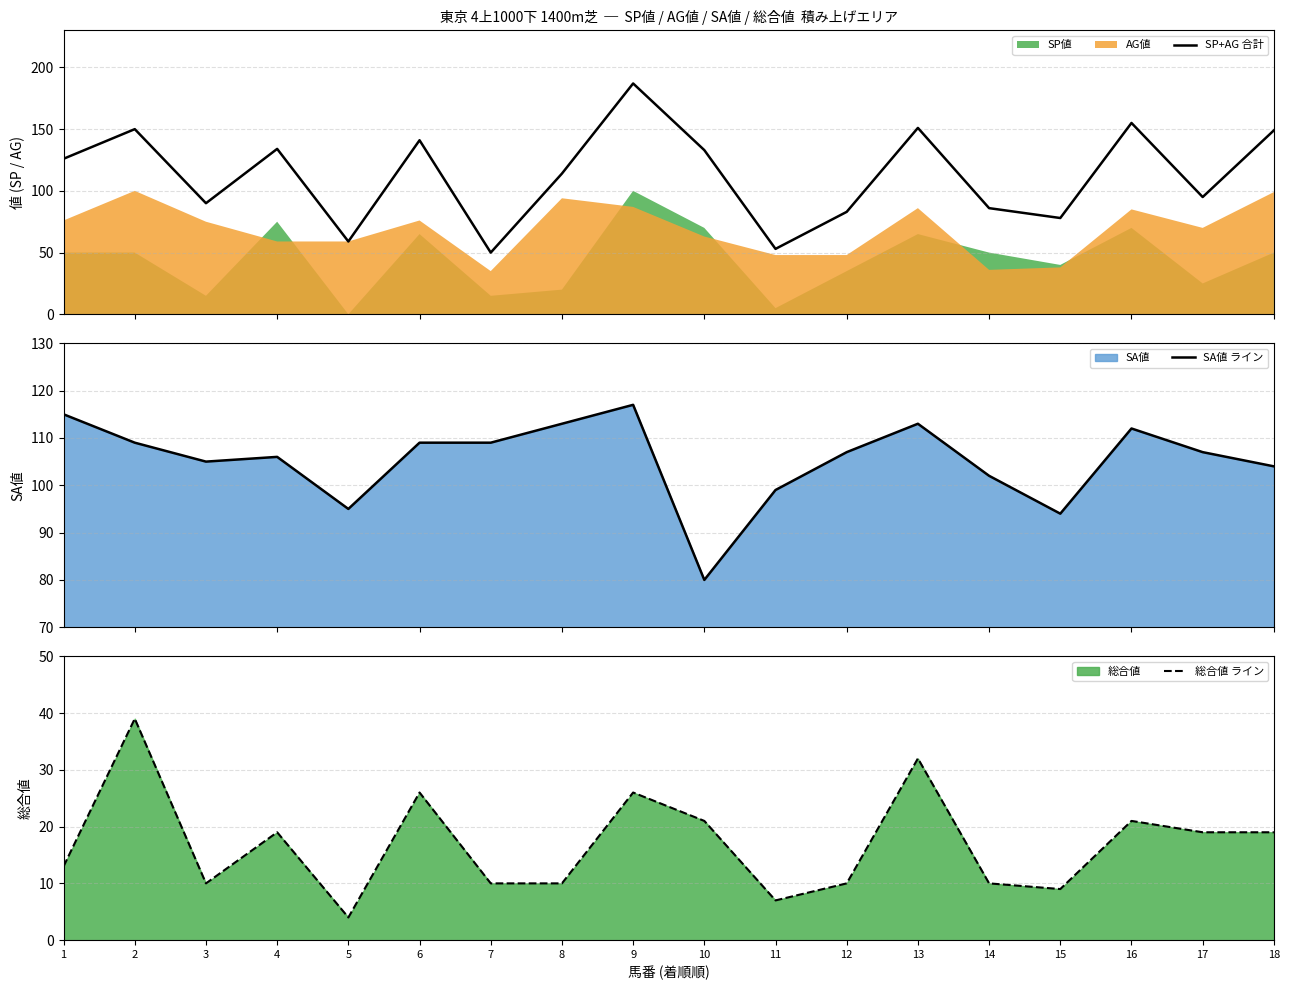

What is the lowest value of the SP+AG 合計 series?

50